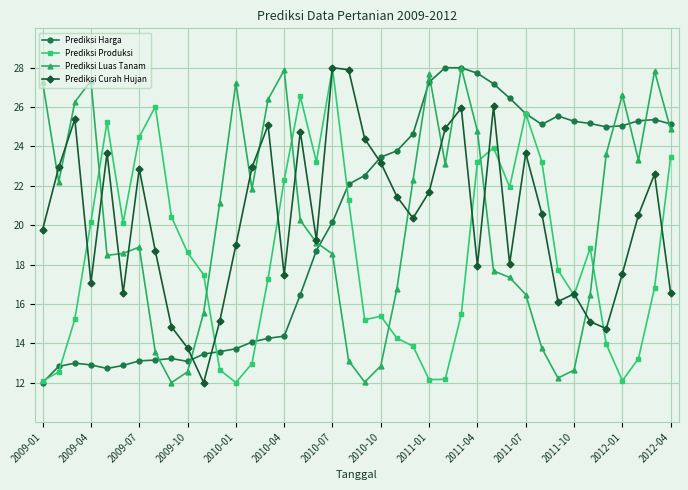

What is the highest value of the Prediksi Curah Hujan series?

28.0